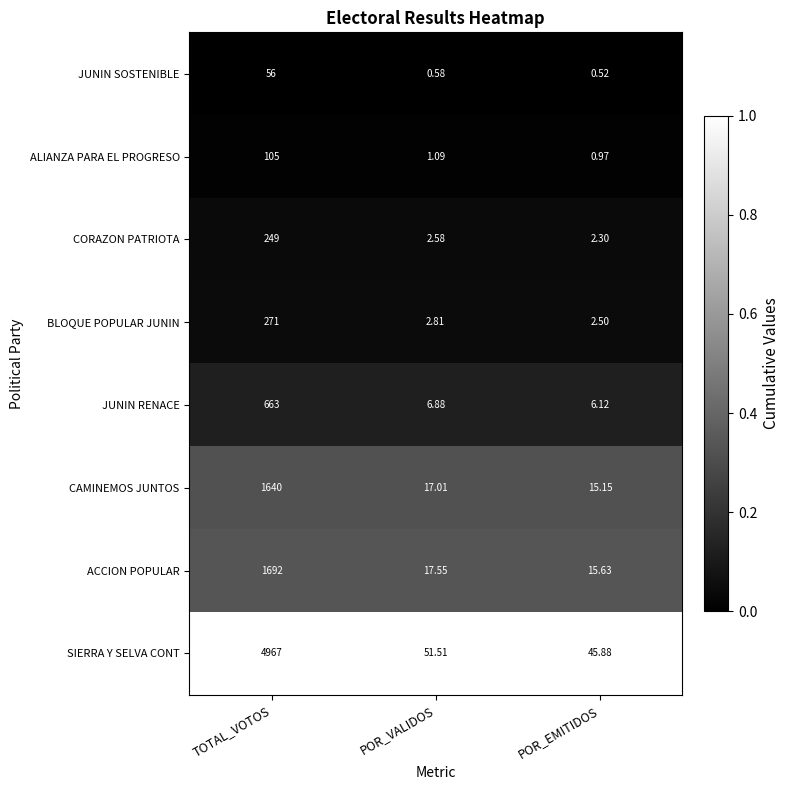

Where does the ACCION POPULAR series first go above 17?

TOTAL_VOTOS